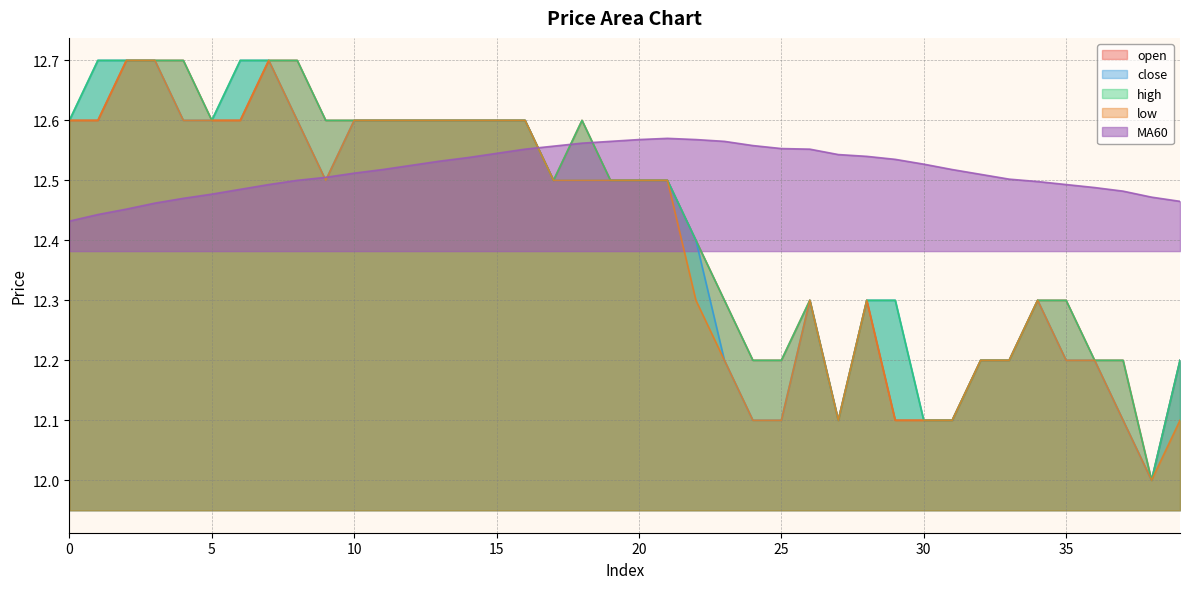

At which category is the sum across all series the highest?

7